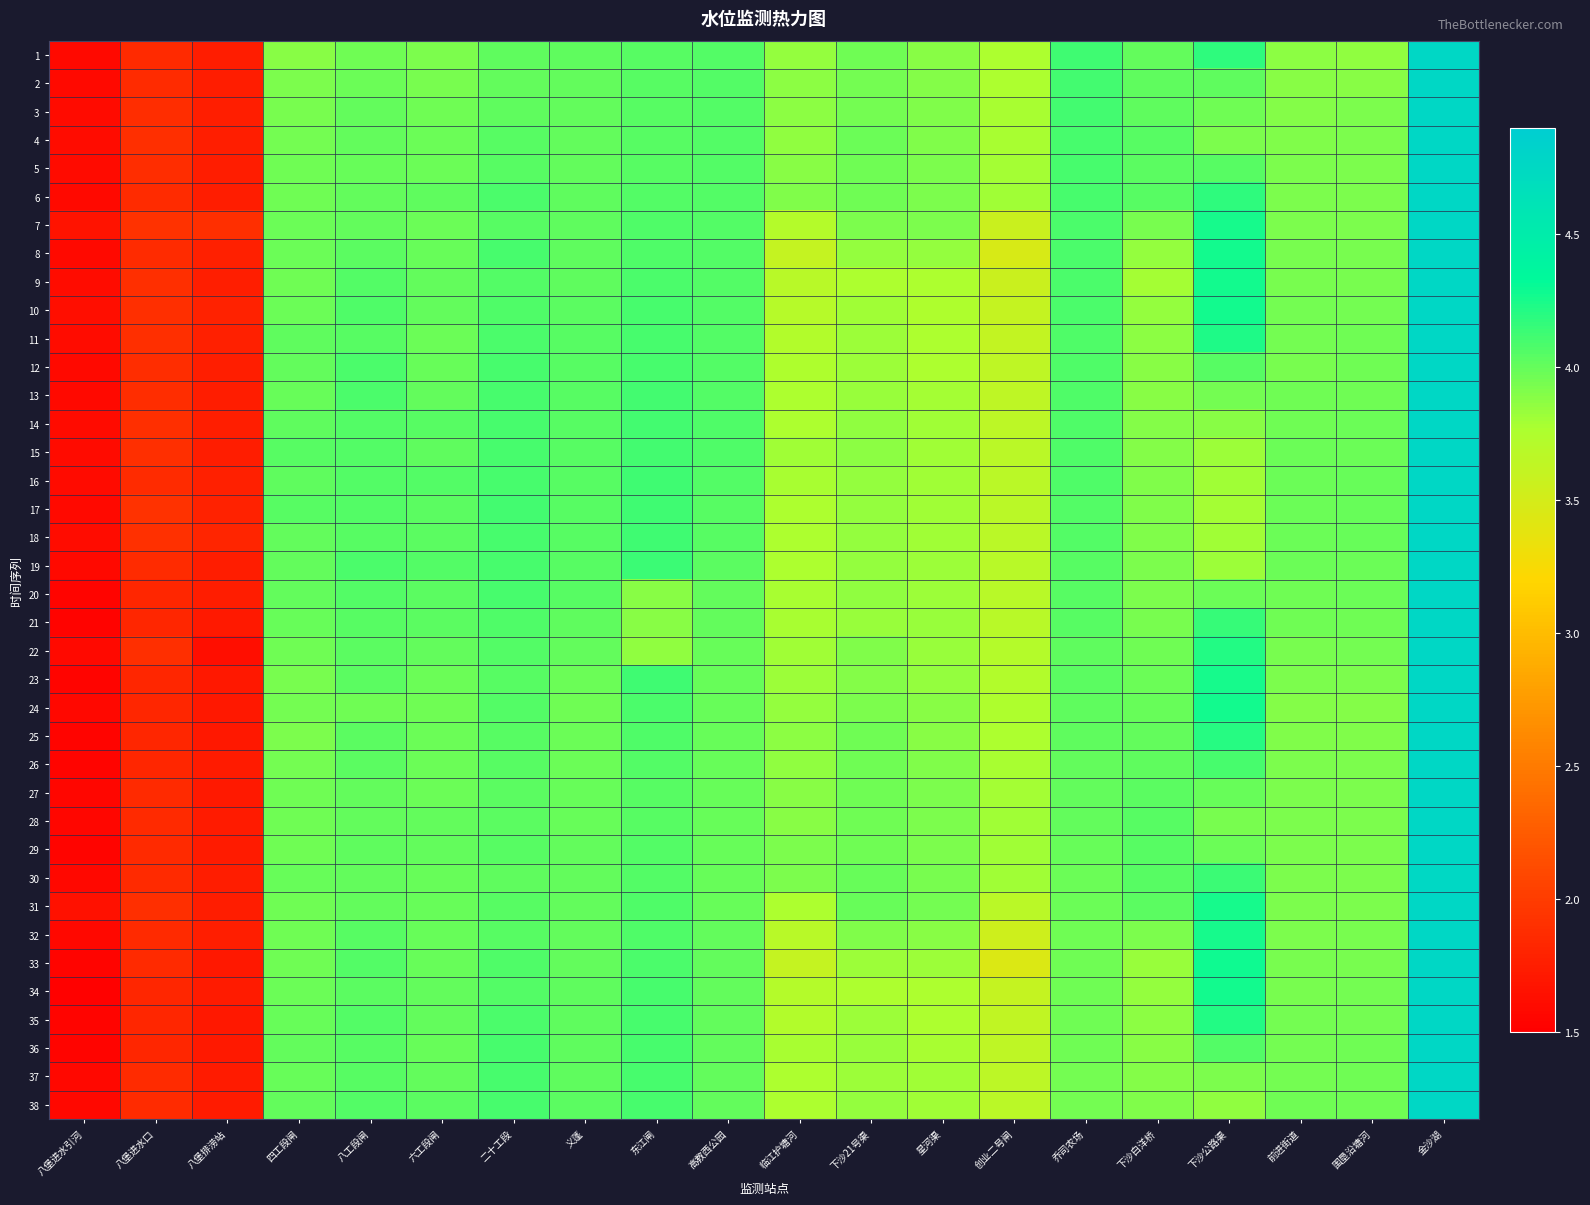

Between 下沙21号渠 and 围垦沿塘河, which is larger?

下沙21号渠